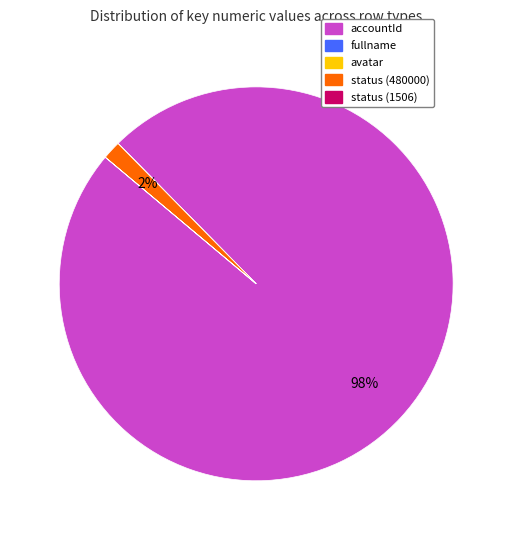

To the nearest percent, what is the difference between the largest and smallest slice percentages?

98%